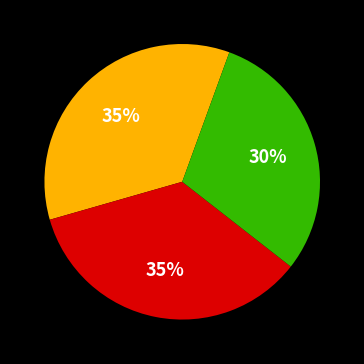

Does any single category account for the majority?

No